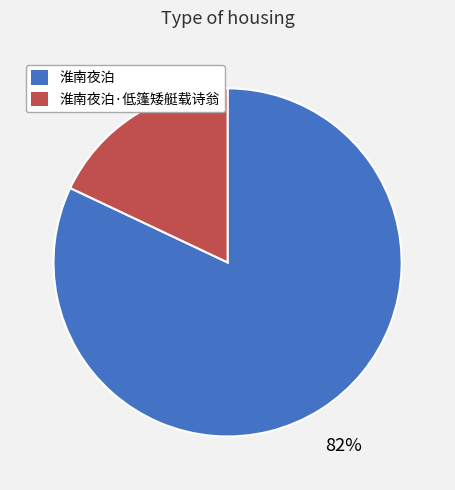

How many slices are in this pie chart?

2